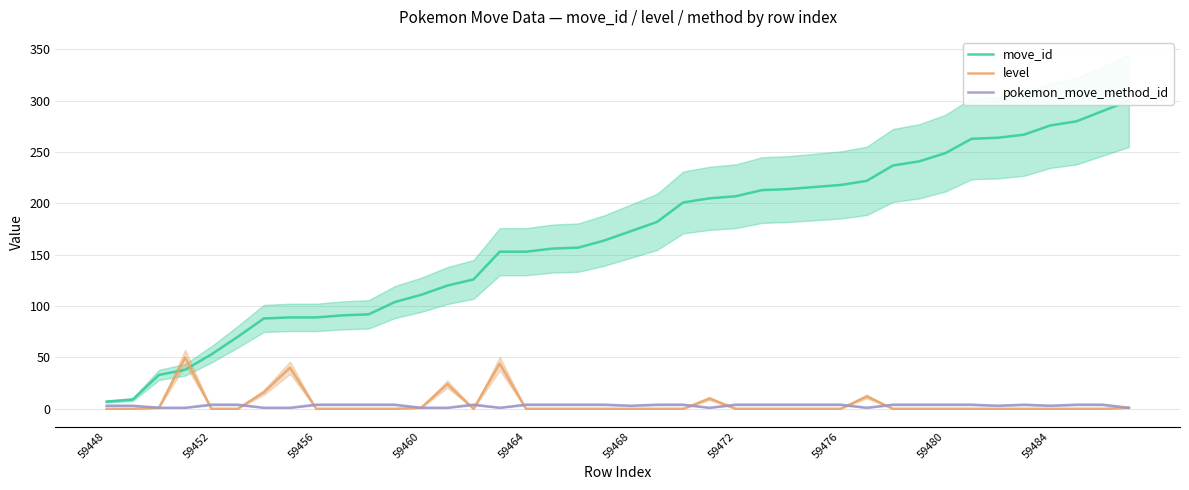

Is it true that level equals -23 at 59452?

False